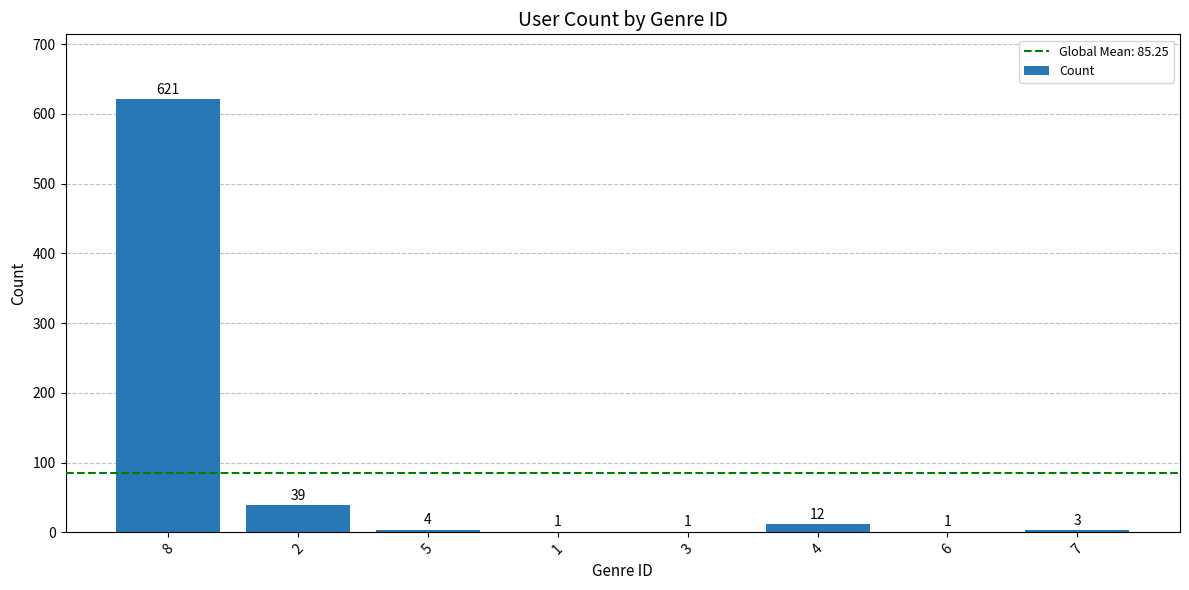

Reading left to right, what are all the values shown in this chart?

8=621	2=39	5=4	1=1	3=1	4=12	6=1	7=3